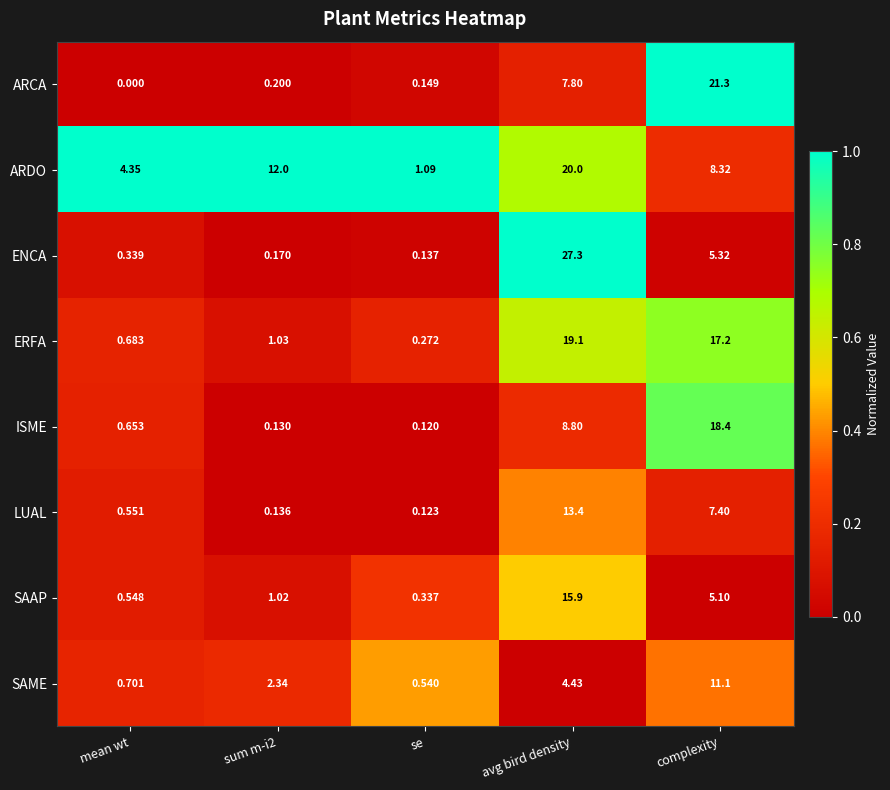

Where is ISME nearest to the value 9?

avg bird density